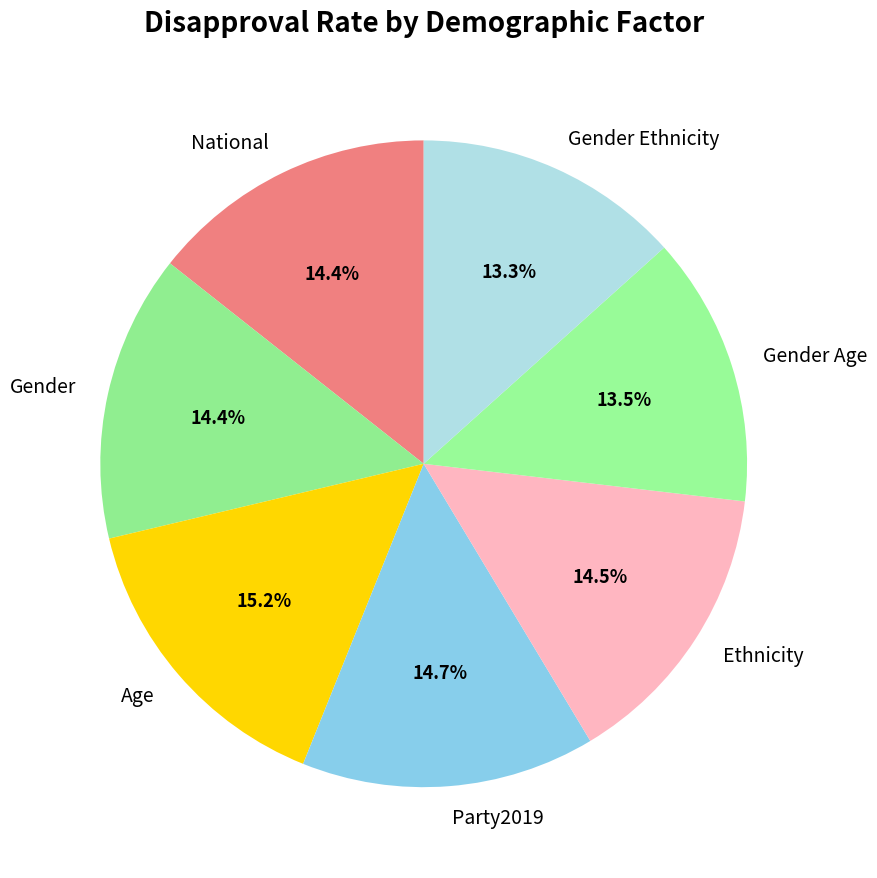

How many segments does this pie chart have?

7